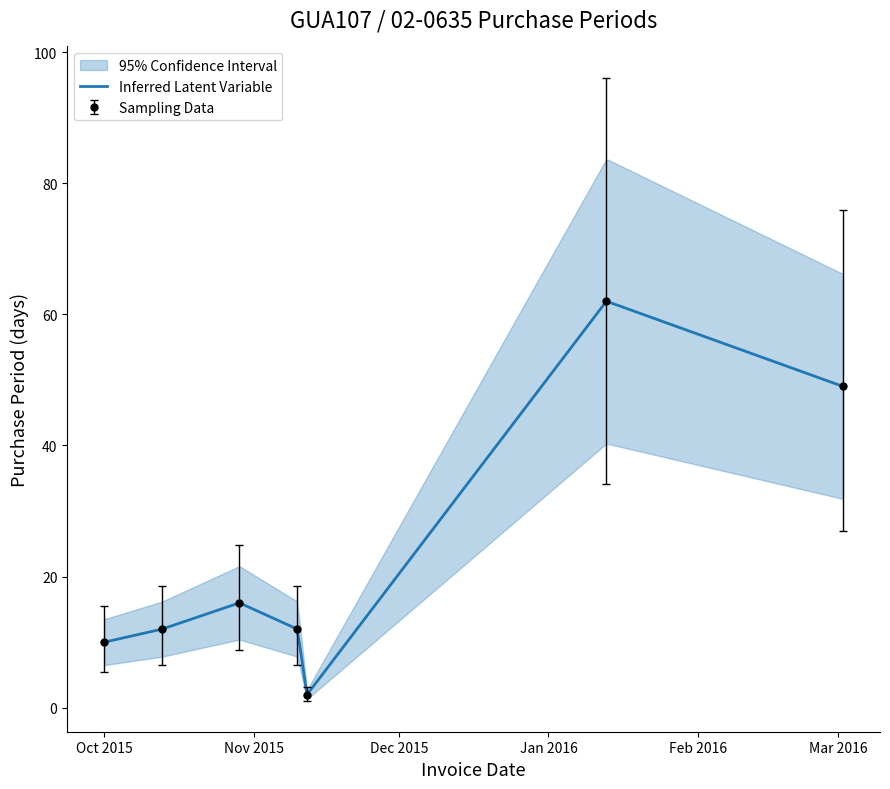

Reading right to left, what are all the values shown in this chart?

49	62	2	12	16	12	10